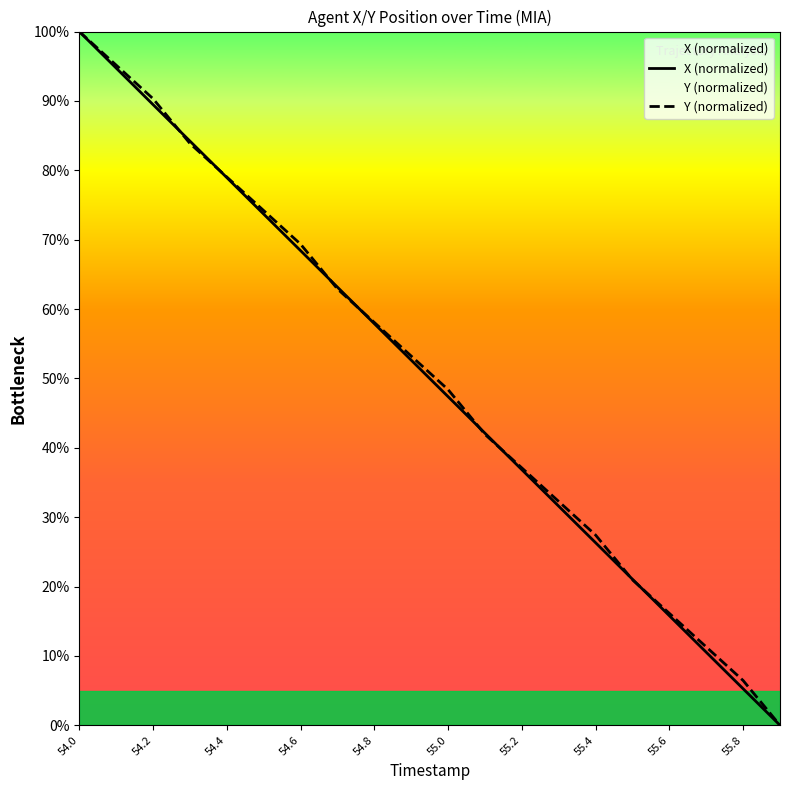

Is it true that Y (normalized) equals 100.0 at 54.0?

True